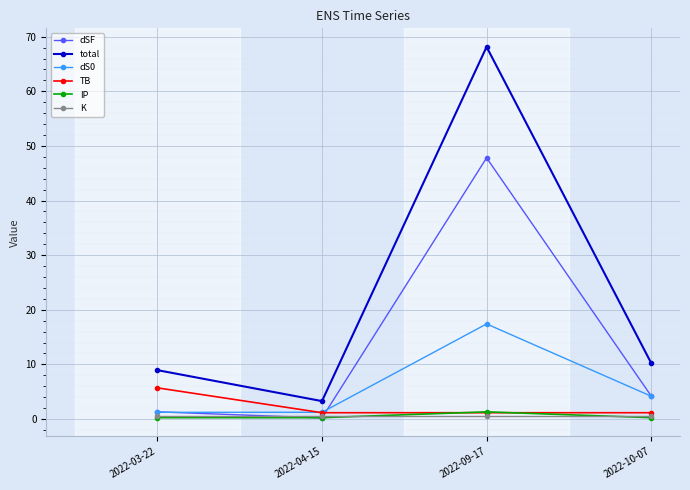

Where is dS0 nearest to the value 9?

2022-10-07